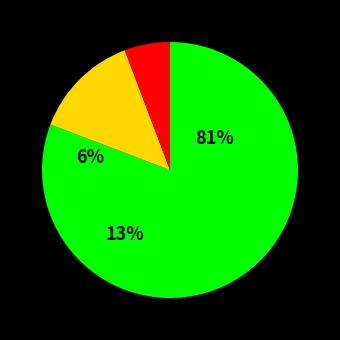

Does any single category account for the majority?

Yes